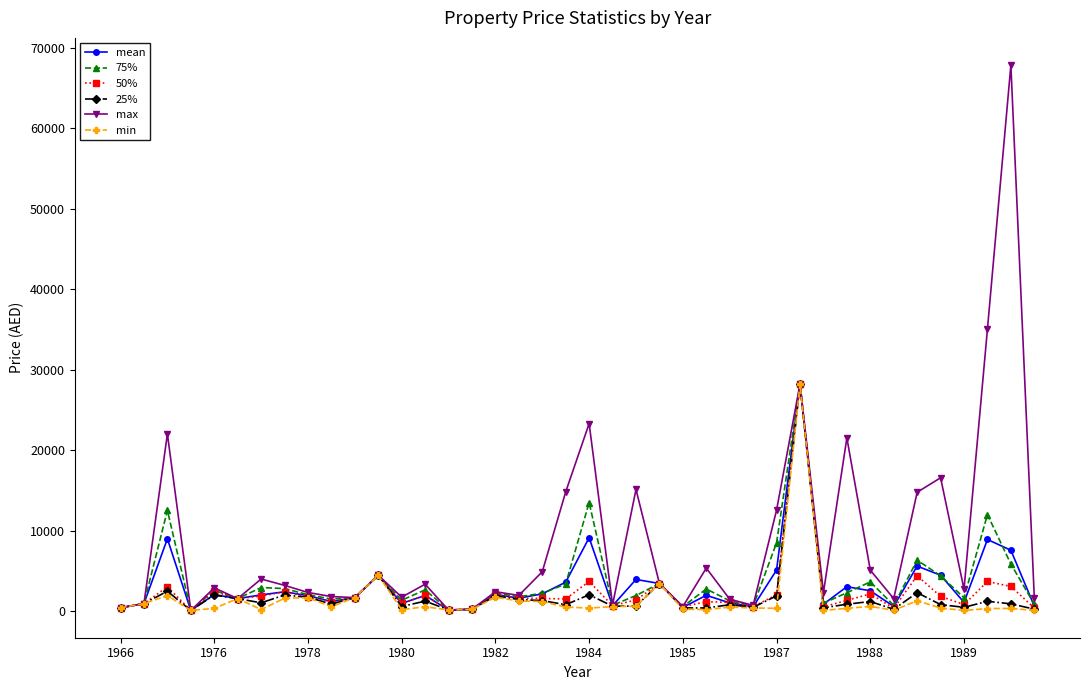

True or false: 25% has more than 0 points higher than both neighbors.

True